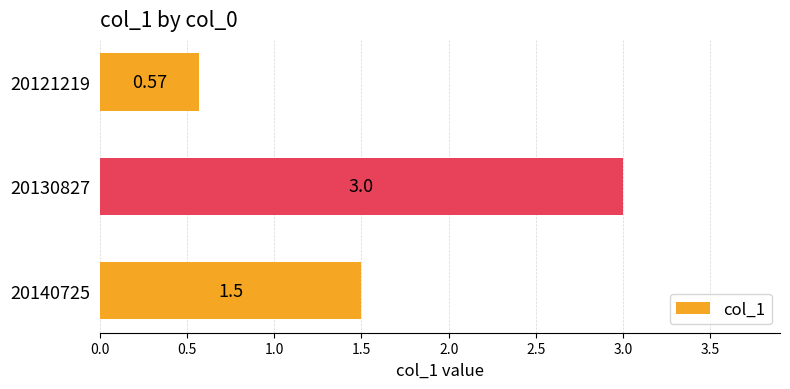

Approximately how many times larger is the value at 20130827 compared to 20140725?

2.0